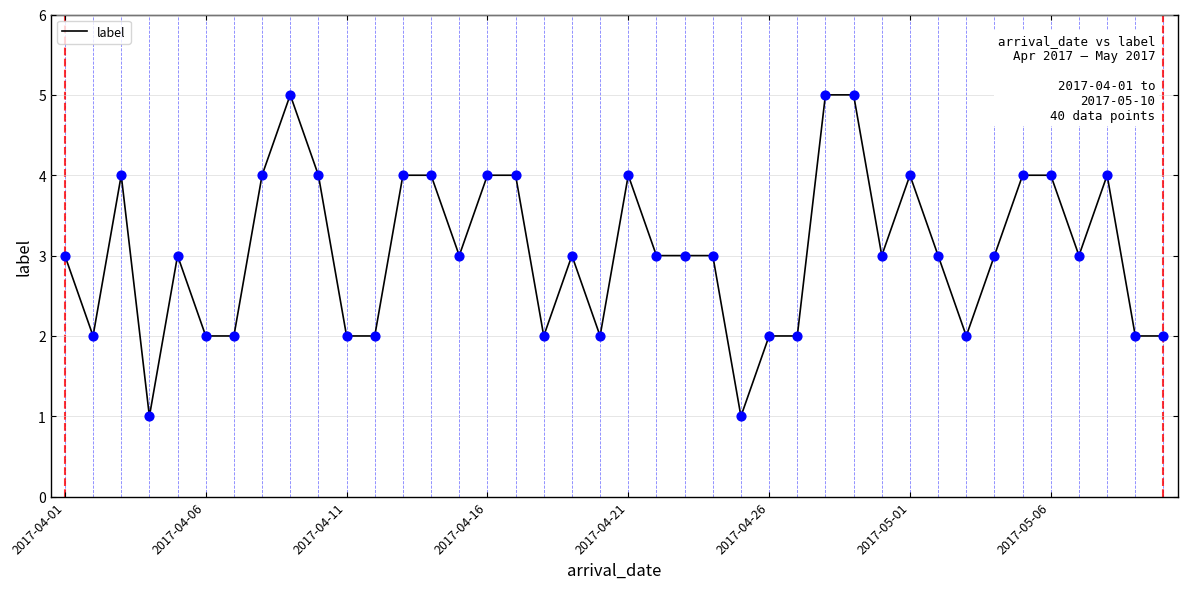

What is the greatest value displayed?

5